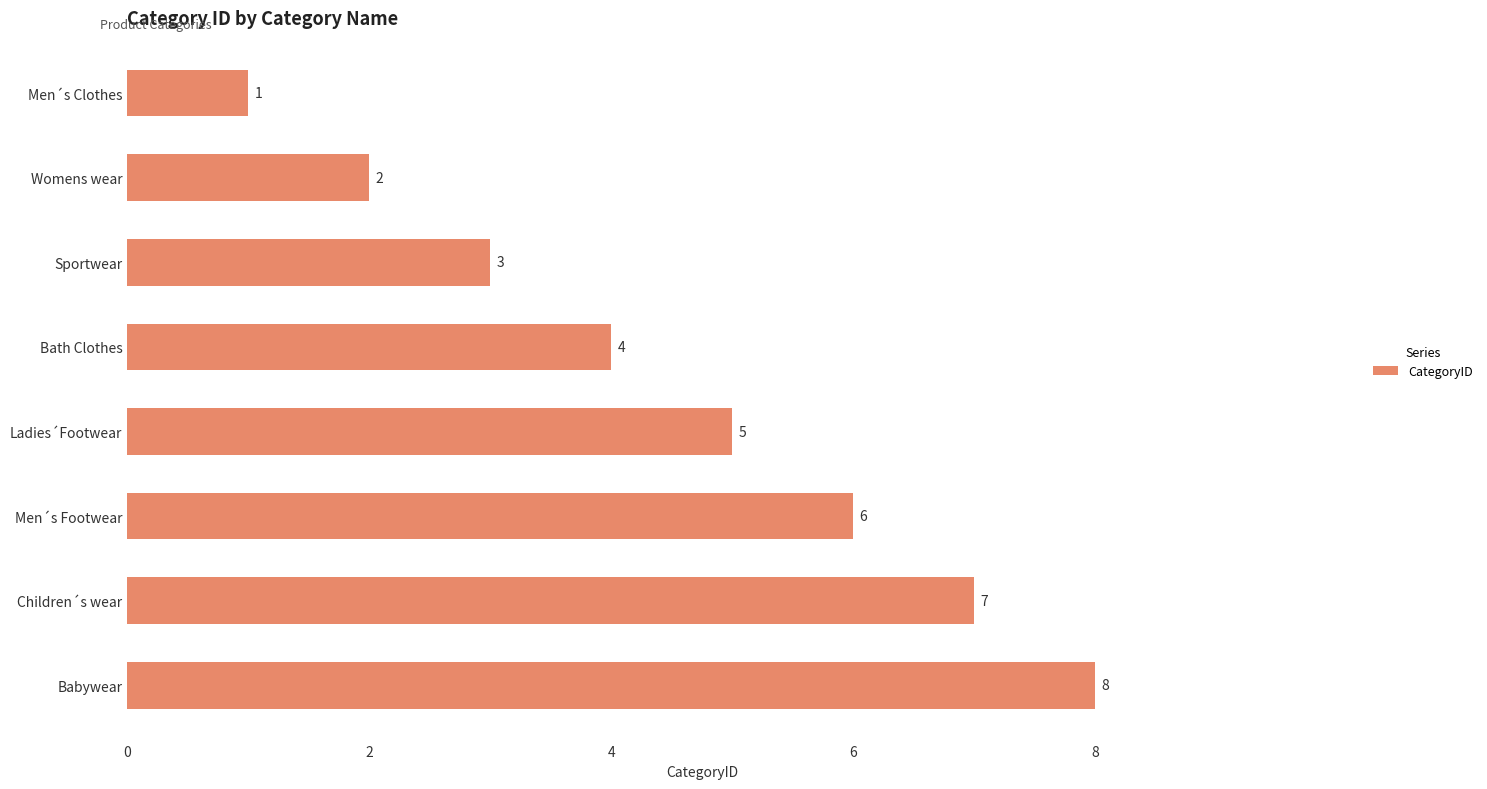

What is the difference between the second highest and minimum values?

6